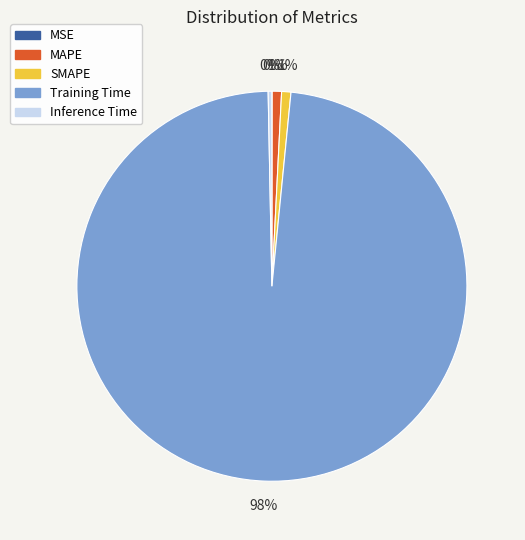

Do Training Time and SMAPE together represent more than half of the pie?

Yes